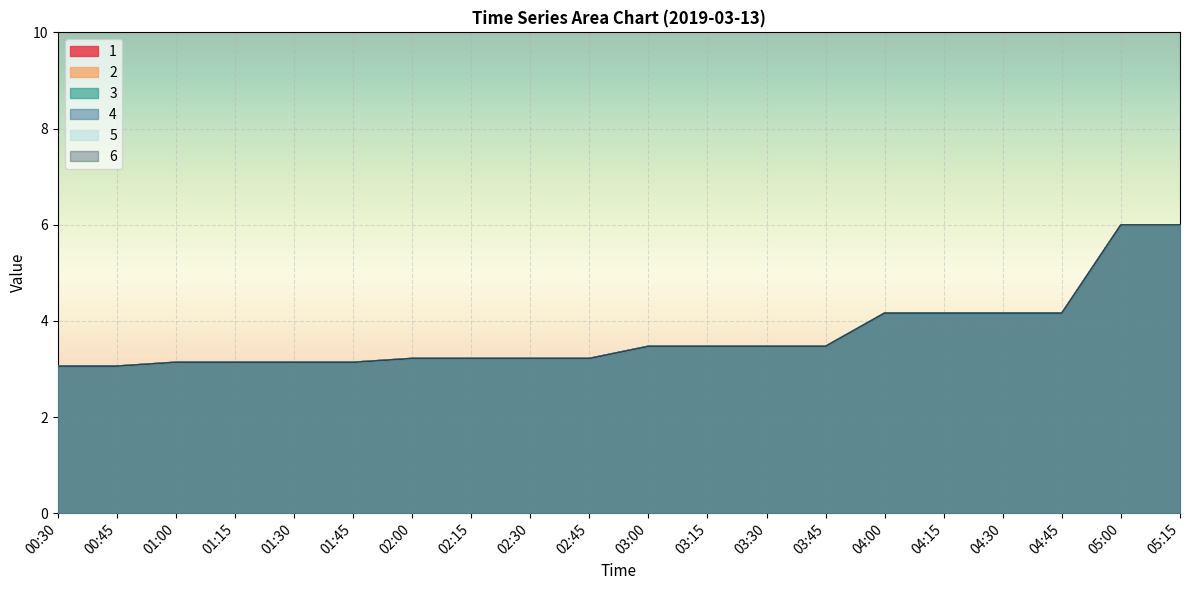

Reading left to right, extract all data points from this chart.

1: 00:30=3.1	00:45=3.1	01:00=3.1	01:15=3.1	01:30=3.1	01:45=3.1	02:00=3.2	02:15=3.2	02:30=3.2	02:45=3.2	03:00=3.5	03:15=3.5	03:30=3.5	03:45=3.5	04:00=4.2	04:15=4.2	04:30=4.2	04:45=4.2	05:00=6.0	05:15=6.0
2: 00:30=3.1	00:45=3.1	01:00=3.1	01:15=3.1	01:30=3.1	01:45=3.1	02:00=3.2	02:15=3.2	02:30=3.2	02:45=3.2	03:00=3.5	03:15=3.5	03:30=3.5	03:45=3.5	04:00=4.2	04:15=4.2	04:30=4.2	04:45=4.2	05:00=6.0	05:15=6.0
3: 00:30=3.1	00:45=3.1	01:00=3.1	01:15=3.1	01:30=3.1	01:45=3.1	02:00=3.2	02:15=3.2	02:30=3.2	02:45=3.2	03:00=3.5	03:15=3.5	03:30=3.5	03:45=3.5	04:00=4.2	04:15=4.2	04:30=4.2	04:45=4.2	05:00=6.0	05:15=6.0
4: 00:30=3.1	00:45=3.1	01:00=3.1	01:15=3.1	01:30=3.1	01:45=3.1	02:00=3.2	02:15=3.2	02:30=3.2	02:45=3.2	03:00=3.5	03:15=3.5	03:30=3.5	03:45=3.5	04:00=4.2	04:15=4.2	04:30=4.2	04:45=4.2	05:00=6.0	05:15=6.0
5: 00:30=3.1	00:45=3.1	01:00=3.1	01:15=3.1	01:30=3.1	01:45=3.1	02:00=3.2	02:15=3.2	02:30=3.2	02:45=3.2	03:00=3.5	03:15=3.5	03:30=3.5	03:45=3.5	04:00=4.2	04:15=4.2	04:30=4.2	04:45=4.2	05:00=6.0	05:15=6.0
6: 00:30=3.1	00:45=3.1	01:00=3.1	01:15=3.1	01:30=3.1	01:45=3.1	02:00=3.2	02:15=3.2	02:30=3.2	02:45=3.2	03:00=3.5	03:15=3.5	03:30=3.5	03:45=3.5	04:00=4.2	04:15=4.2	04:30=4.2	04:45=4.2	05:00=6.0	05:15=6.0